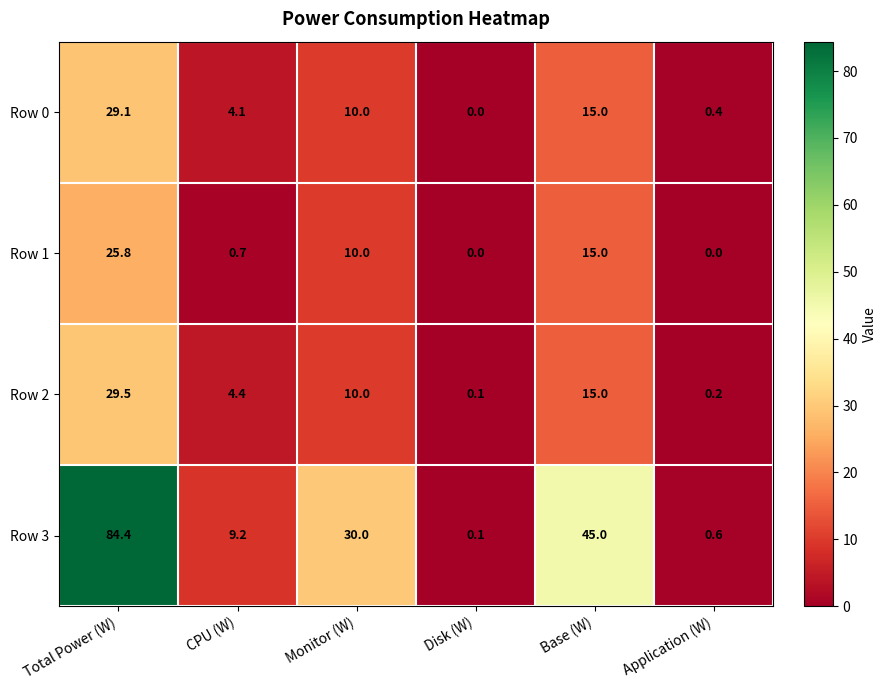

The Row 2 series shows 2.2 at CPU (W). True or false?

False